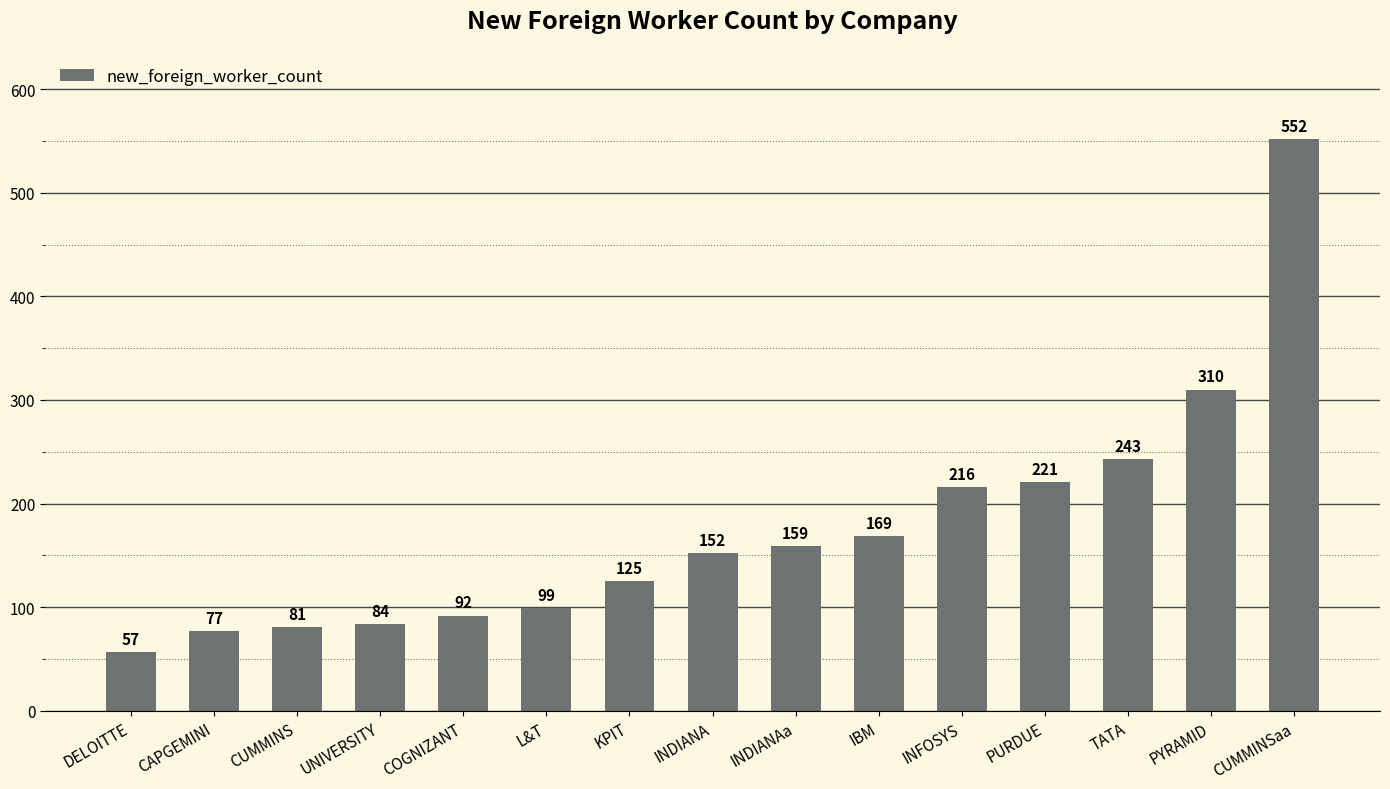

What is the value of the 1st bar from the left?

57